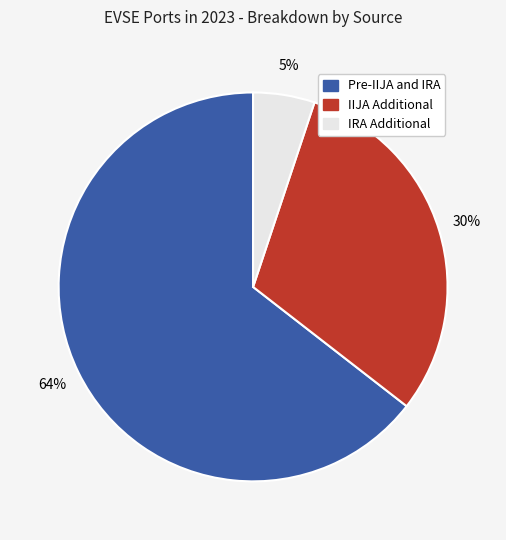

Which has a higher value, IRA Additional or IIJA Additional?

IIJA Additional